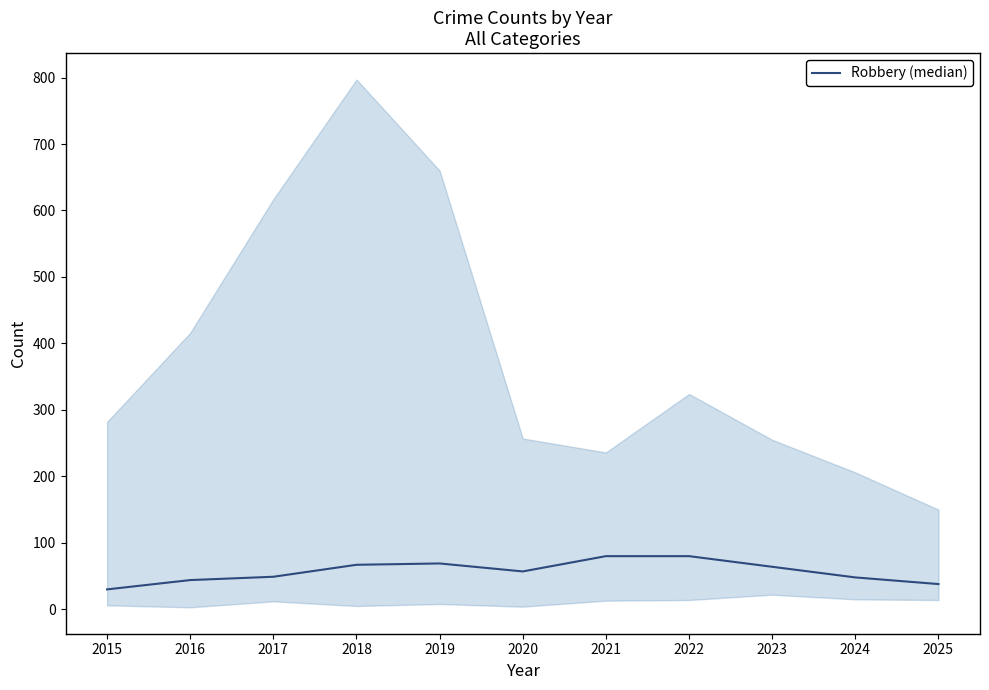

Does the chart have visible grid lines?

No